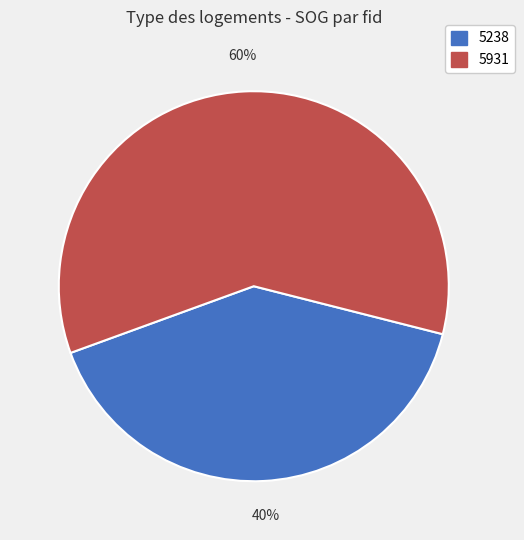

Do 5238 and 5931 together represent more than half of the pie?

Yes